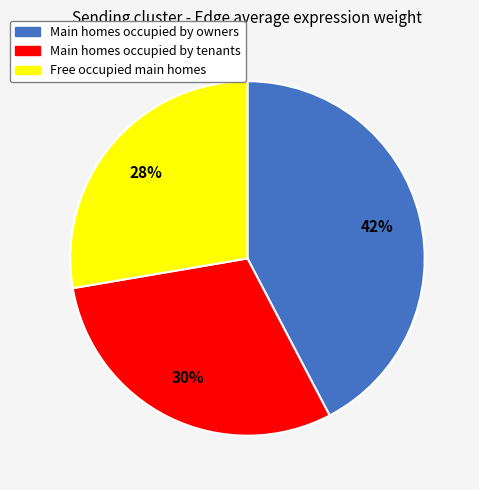

To the nearest percent, what is the average slice percentage?

33%